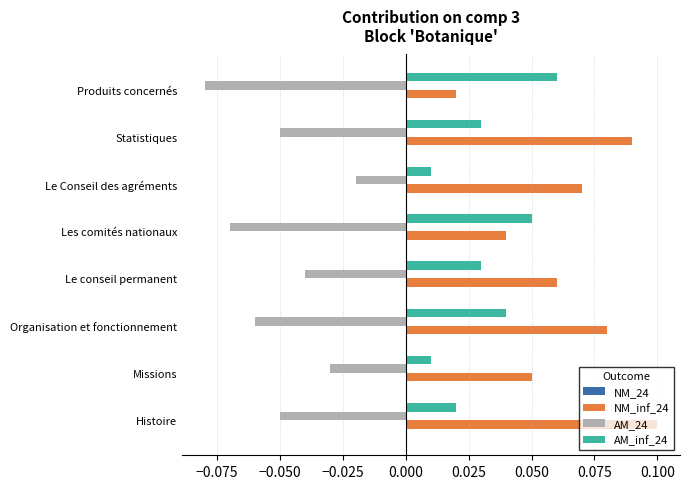

At which label does NM_inf_24 reach its minimum?

Produits concernés